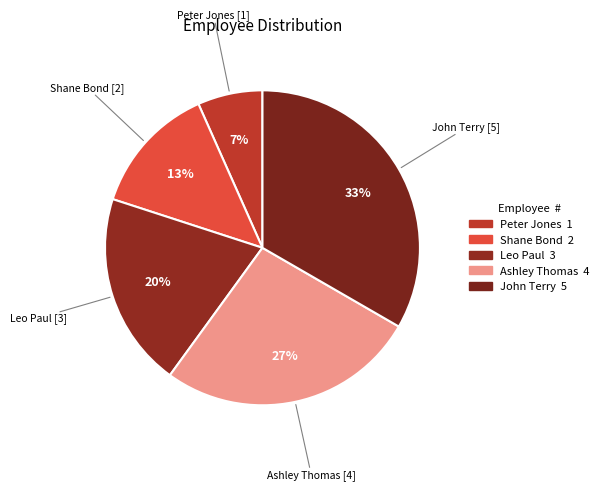

Count the number of slices in the pie.

5